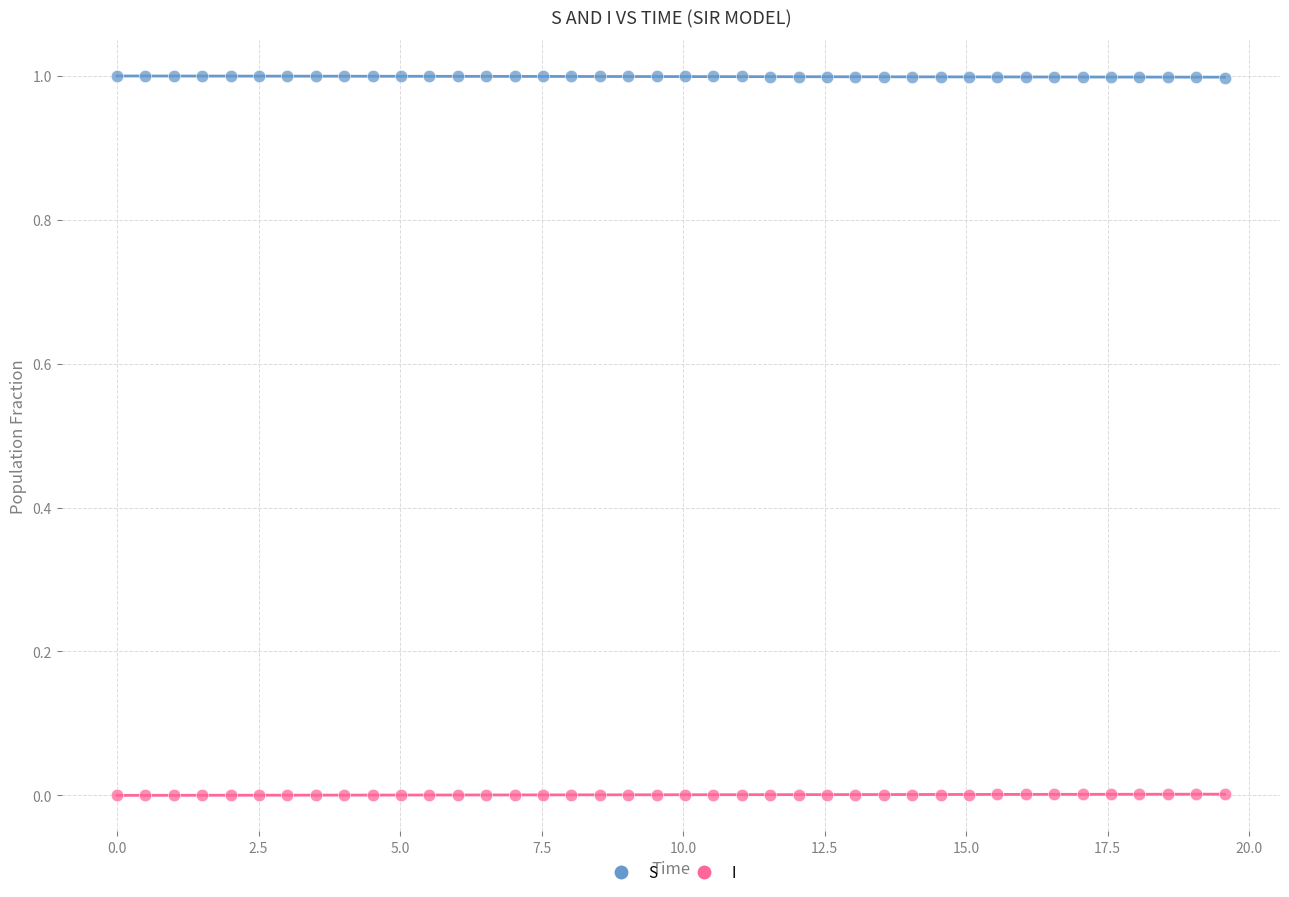

What are all the series names shown in the legend?

S, I